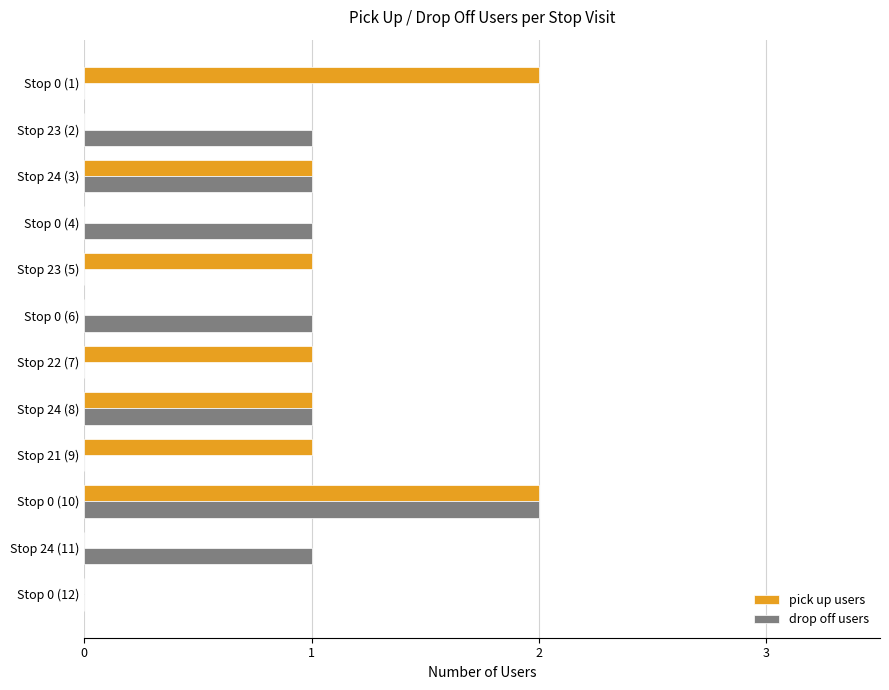

The value of pick up users at Stop 23 (2) is 0. True or false?

True